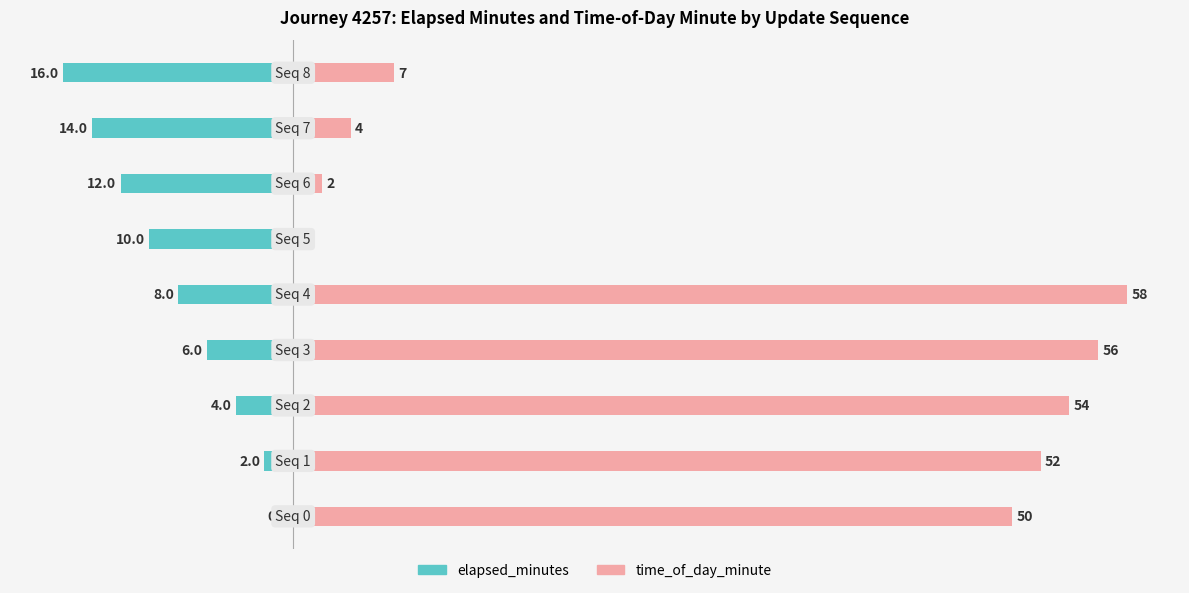

What is the greatest value displayed?

58